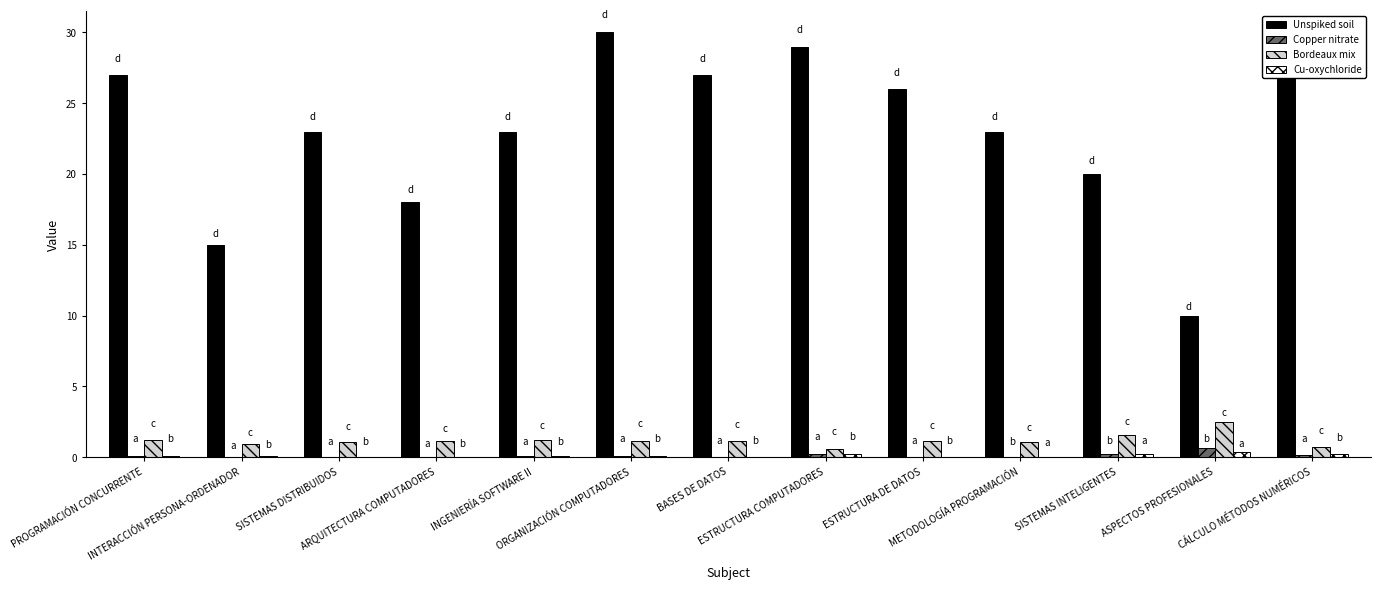

What is the highest value of the Unspiked soil series?

30.0